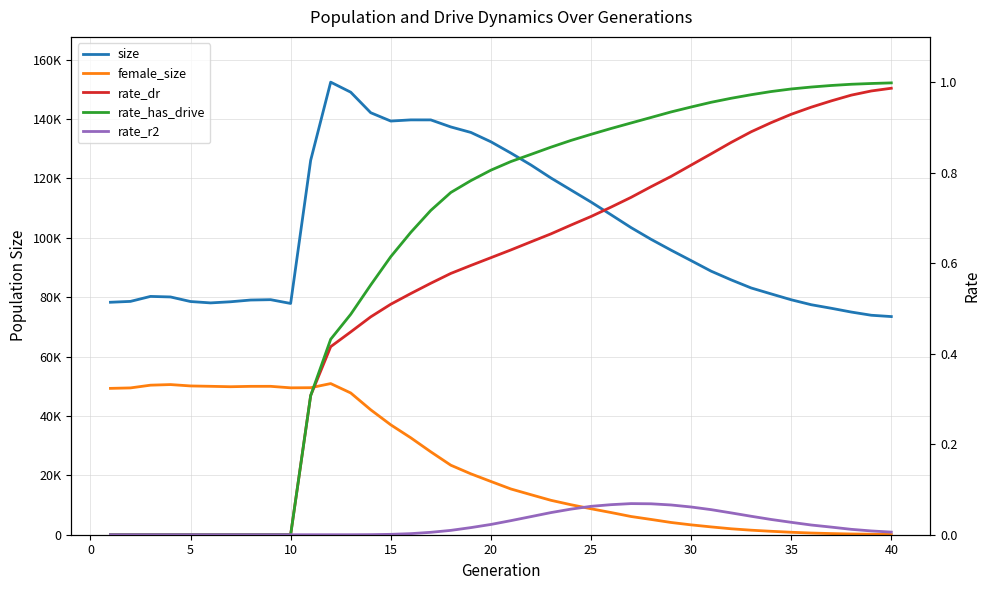

What is the sum of the rate_dr values at 34 and 20?

1.6